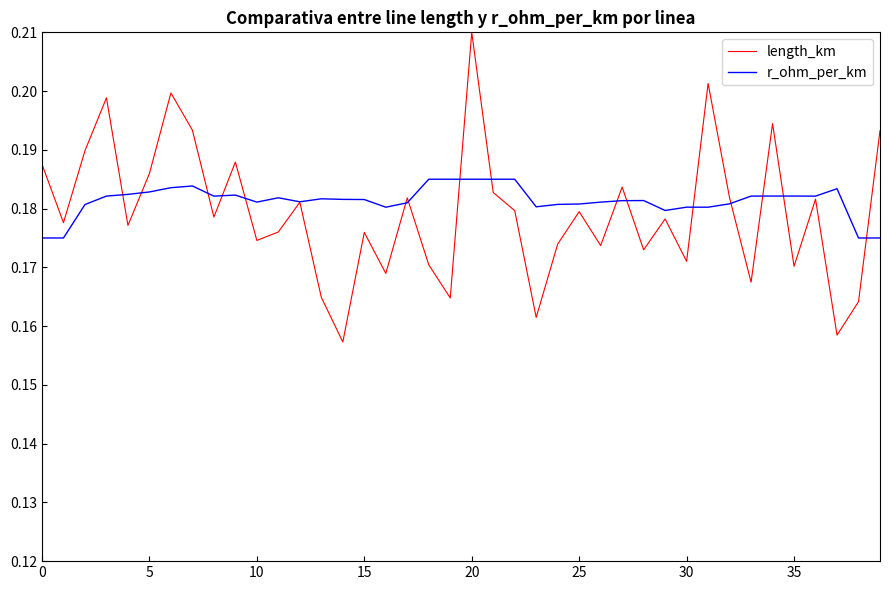

Rank the series by their maximum value, from highest to lowest.

length_km, r_ohm_per_km